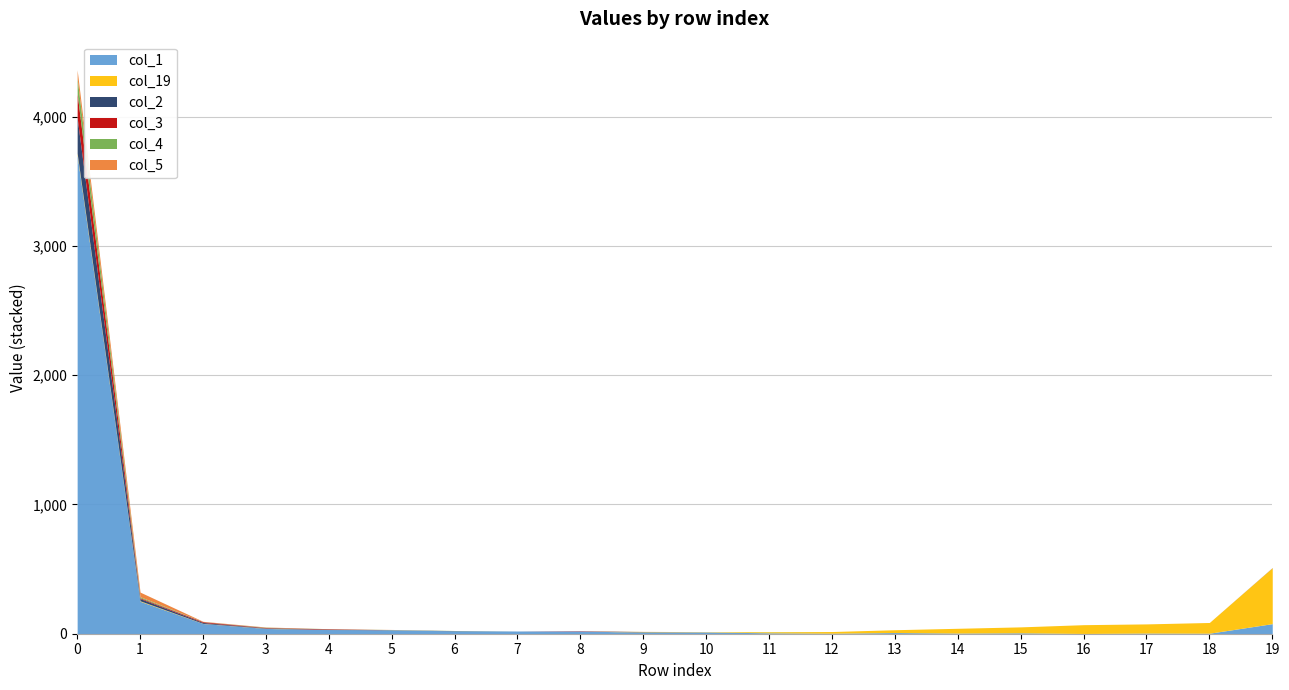

How many series are shown in this chart?

6